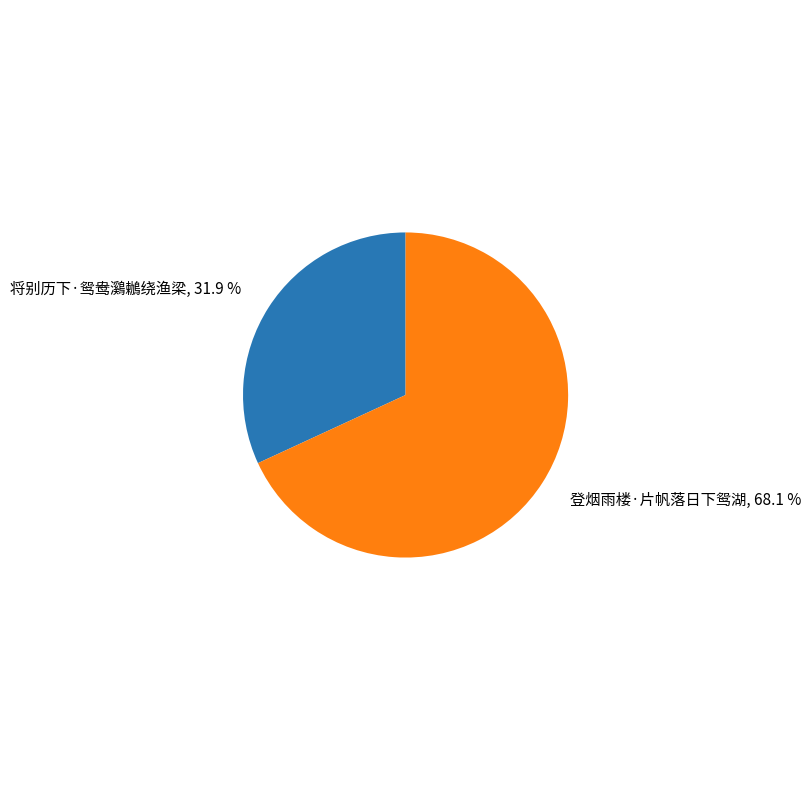

To the nearest percent, what is the average slice percentage?

50%